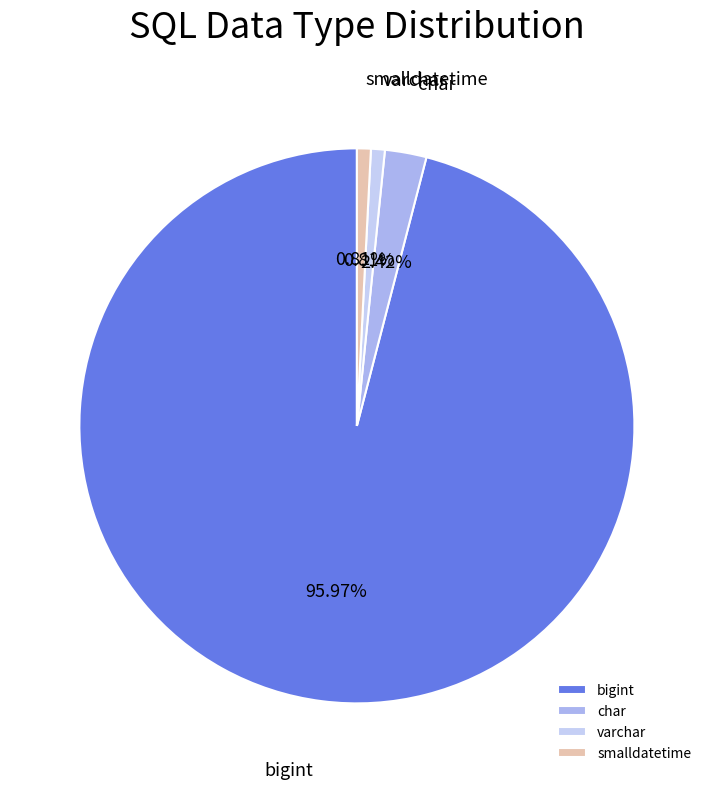

To the nearest percent, what percentage of the pie is bigint?

96%